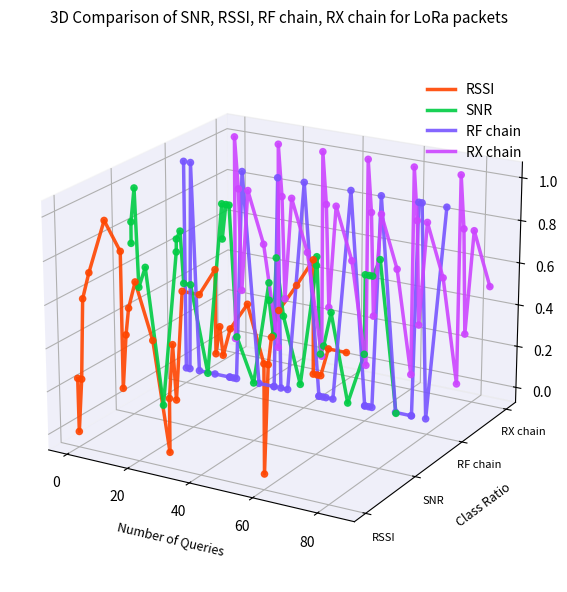

What are all the series names shown in the legend?

RSSI, SNR, RF chain, RX chain